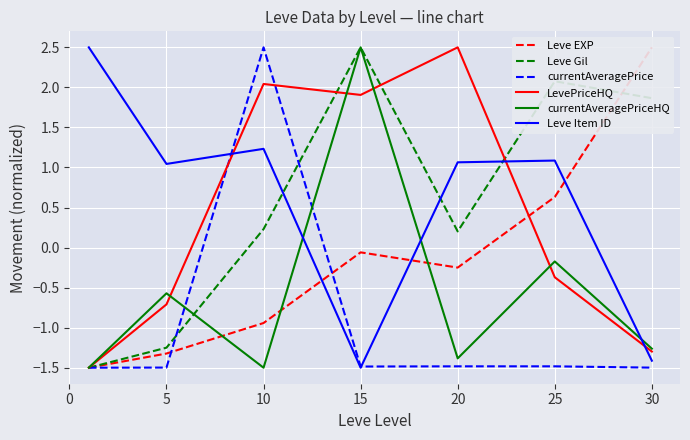

Which series has the largest total across all categories?

Leve Gil